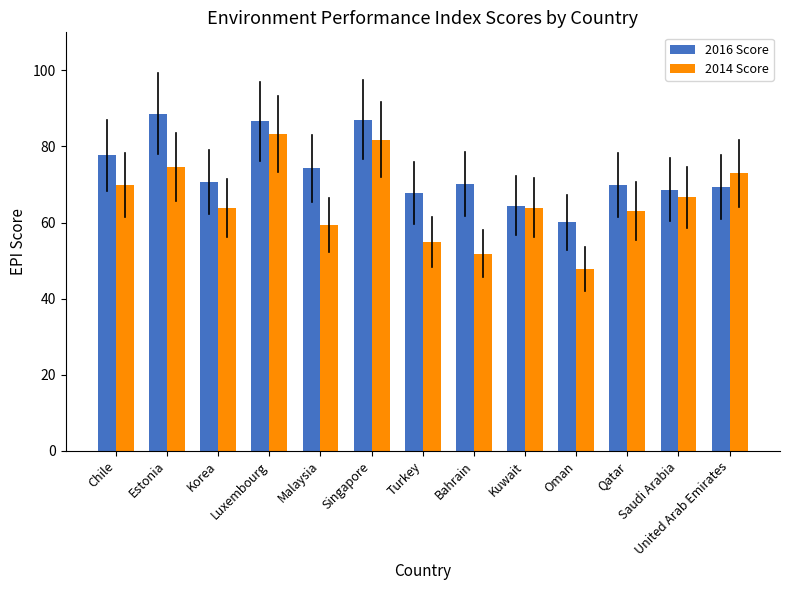

Rank the series at Bahrain from highest to lowest value.

2016 Score, 2014 Score